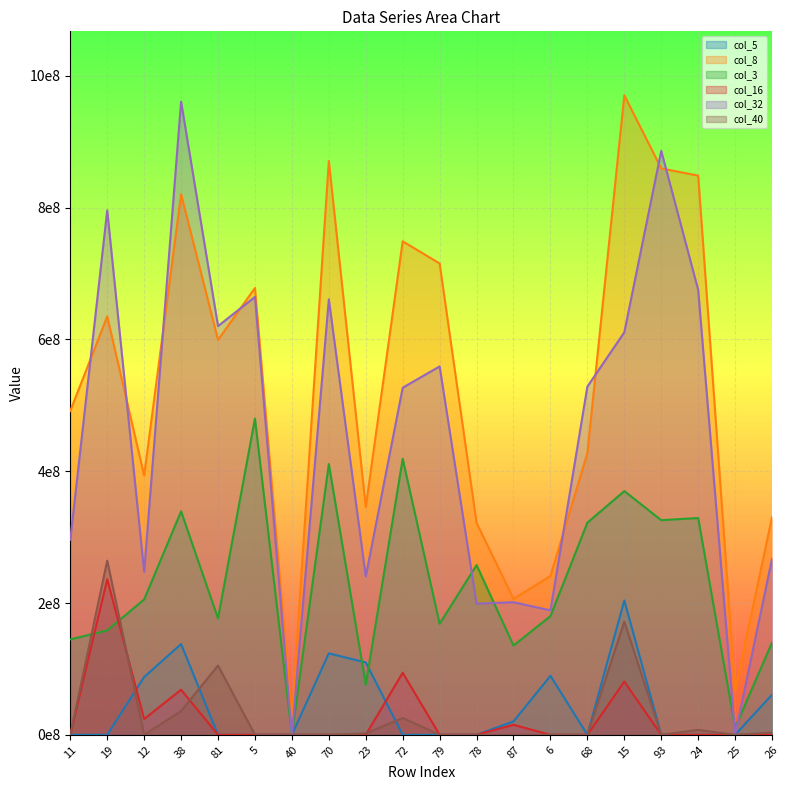

What is the total value across all series at 87?

578565514.0